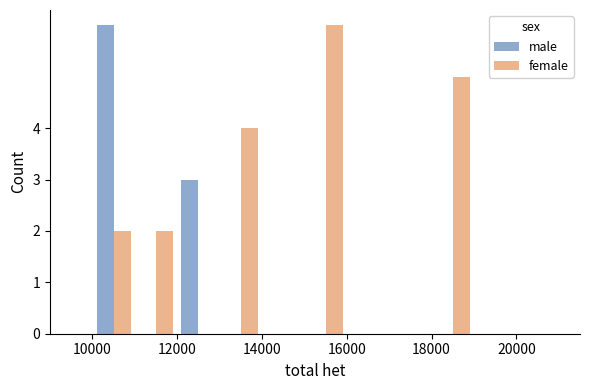

What is the sum of all male values?

9